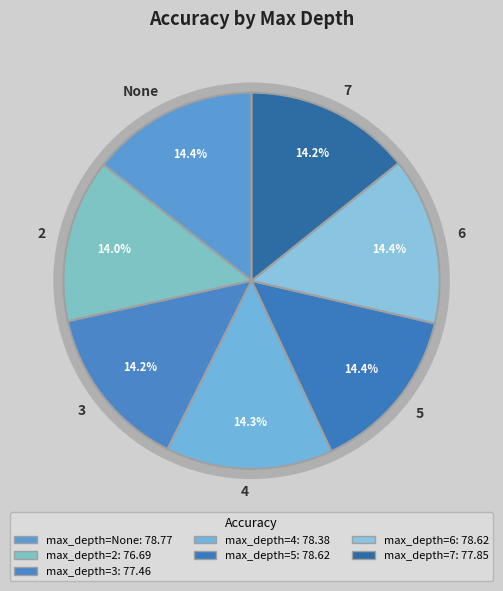

What is the largest slice in the pie chart?

None